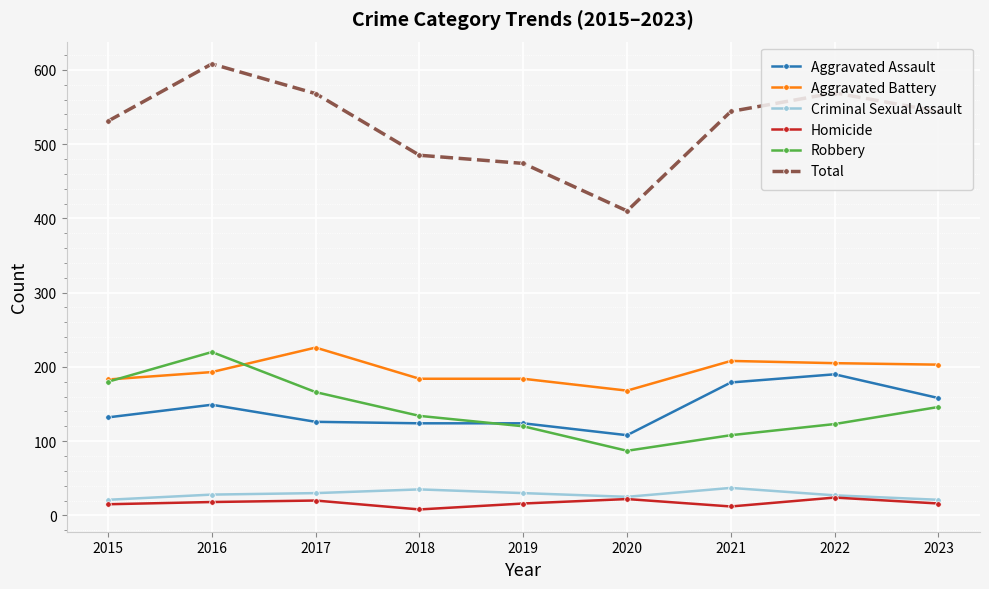

What is the highest value of the Aggravated Battery series?

226